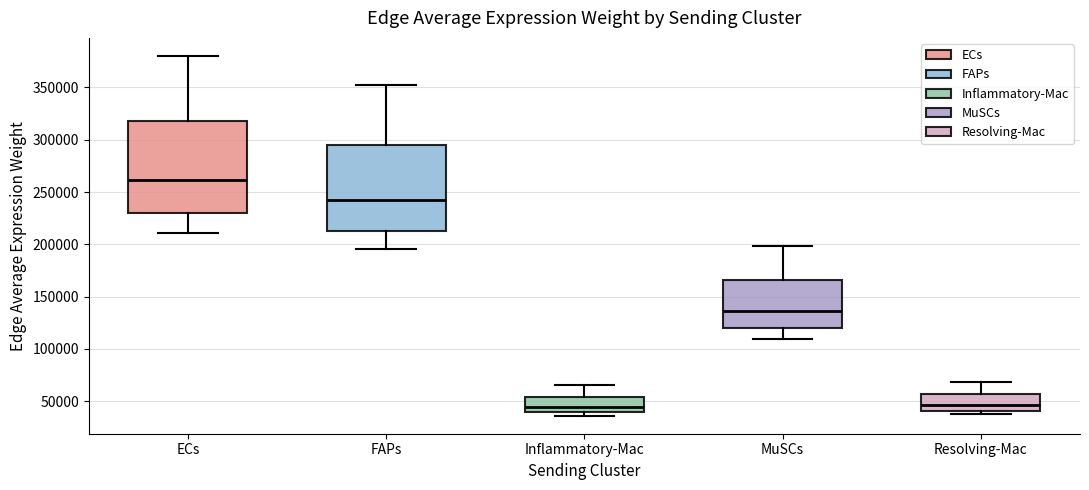

Reading left to right, transcribe this box plot: for each box, give where its median line is, the range the box spans, and where its two whiskers end, as read against the y-axis. The values are not printed on the chart, so give them approximately, as read against the axis.

ECs: median 260000, box 230000 to 320000, whiskers 210000 to 380000
FAPs: median 240000, box 215000 to 295000, whiskers 195000 to 350000
Inflammatory-Mac: median 45000, box 40000 to 55000, whiskers 35000 to 65000
MuSCs: median 135000, box 120000 to 165000, whiskers 110000 to 200000
Resolving-Mac: median 45000, box 40000 to 55000, whiskers 40000 (just below the box's lower edge) to 70000